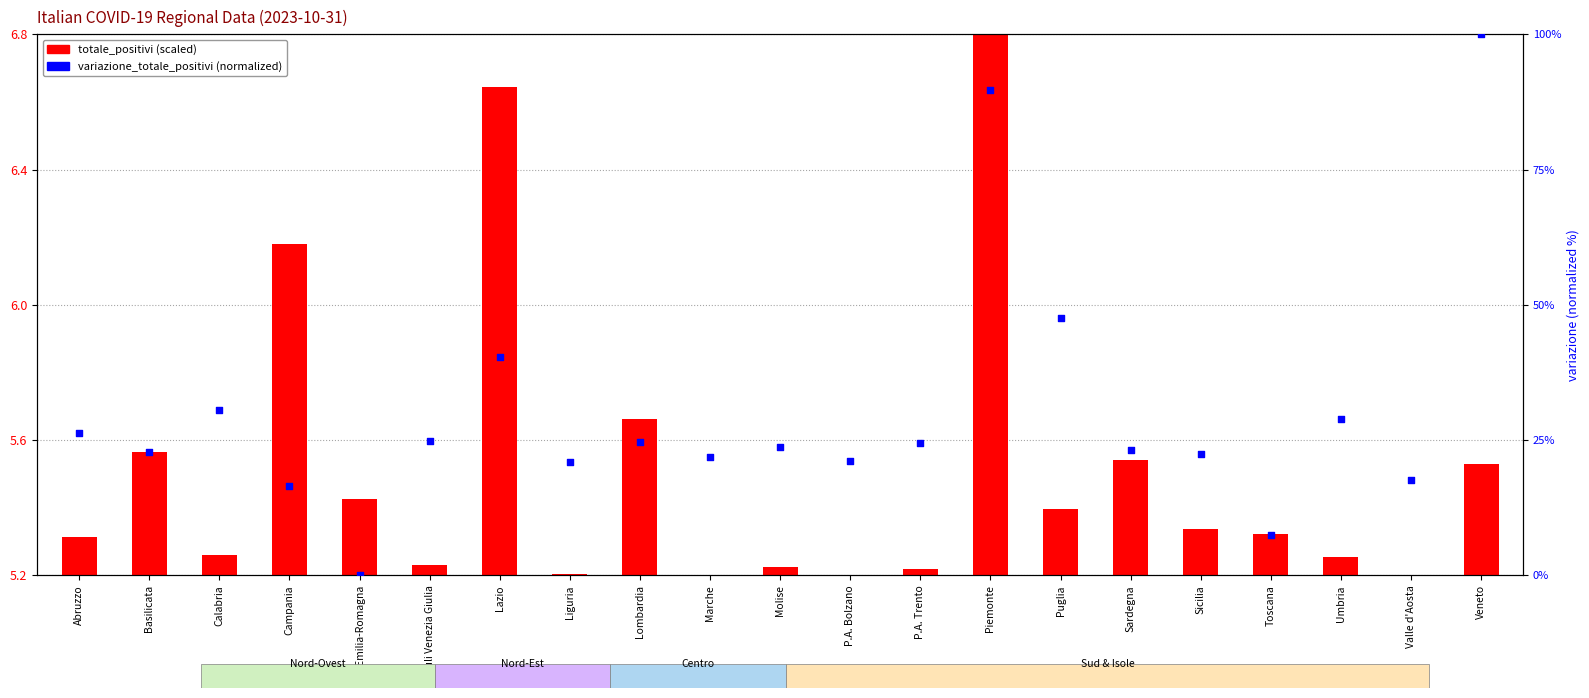

Which series has the largest total across all categories?

variazione_totale_positivi (normalized)